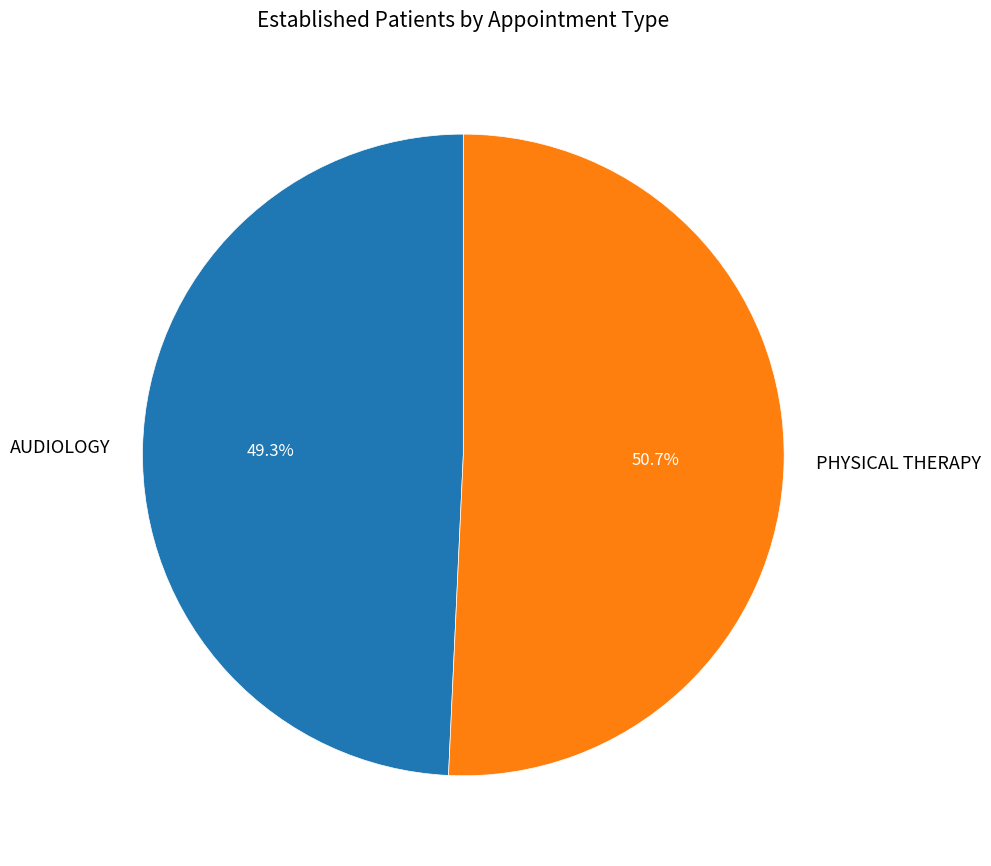

To the nearest percent, what portion does PHYSICAL THERAPY represent?

51%